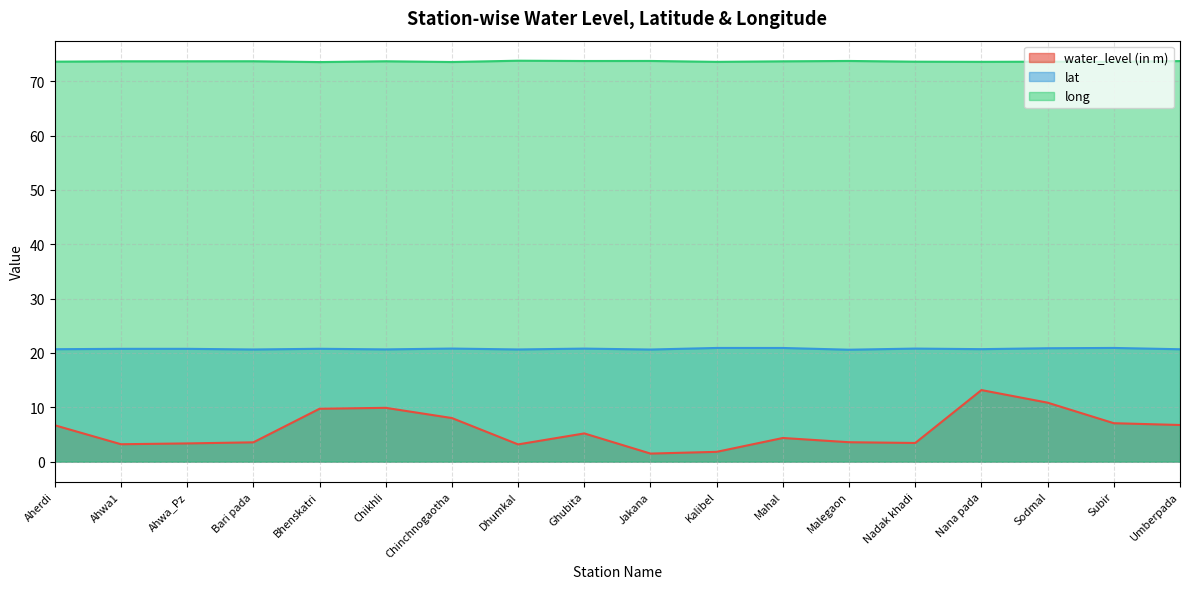

True or false: lat and long cross at least once.

False